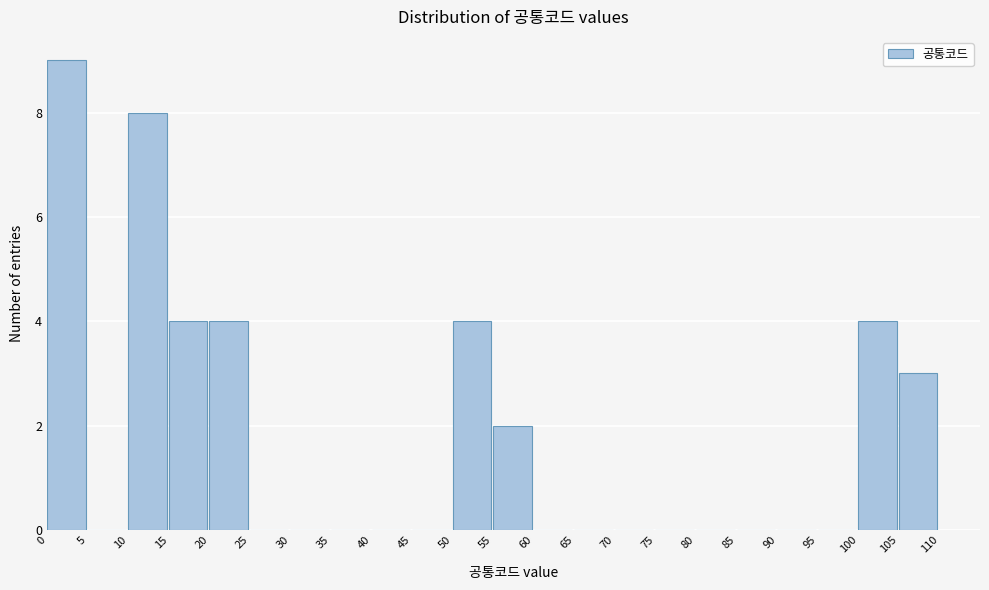

Over which range of the x-axis is the bar tallest?

0 to 5